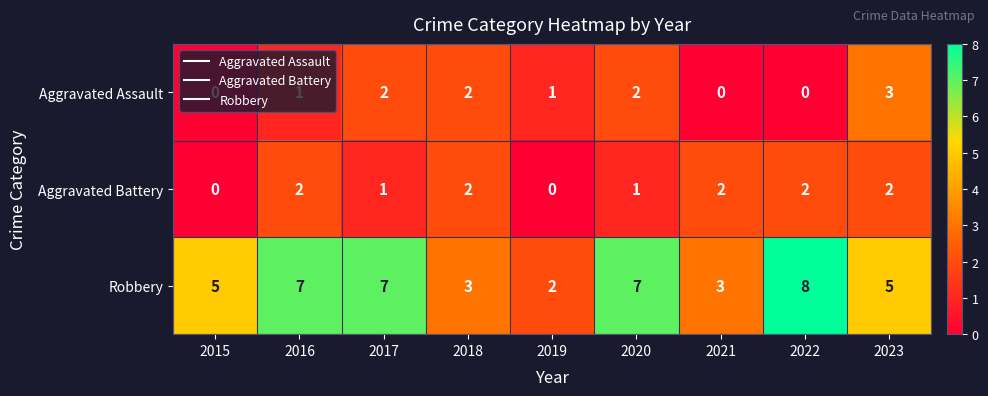

Which label corresponds to the largest value in the chart?

2022